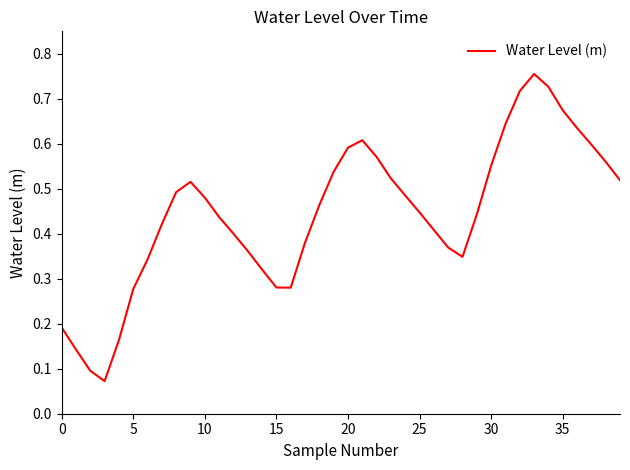

Does the chart display data point markers on the line(s)?

No